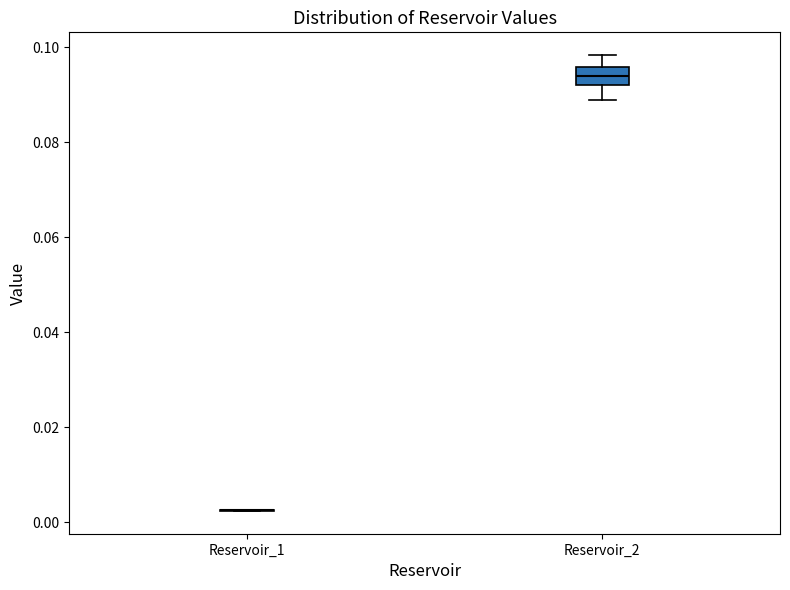

Reading left to right, transcribe this box plot: for each box, give where its median line is, the range the box spans, and where its two whiskers end, as read against the y-axis. The values are not printed on the chart, so give them approximately, as read against the axis.

Reservoir_1: box collapsed to a line at 0.002, whiskers 0.002 to 0.002
Reservoir_2: median 0.094, box 0.092 to 0.096, whiskers 0.088 to 0.098